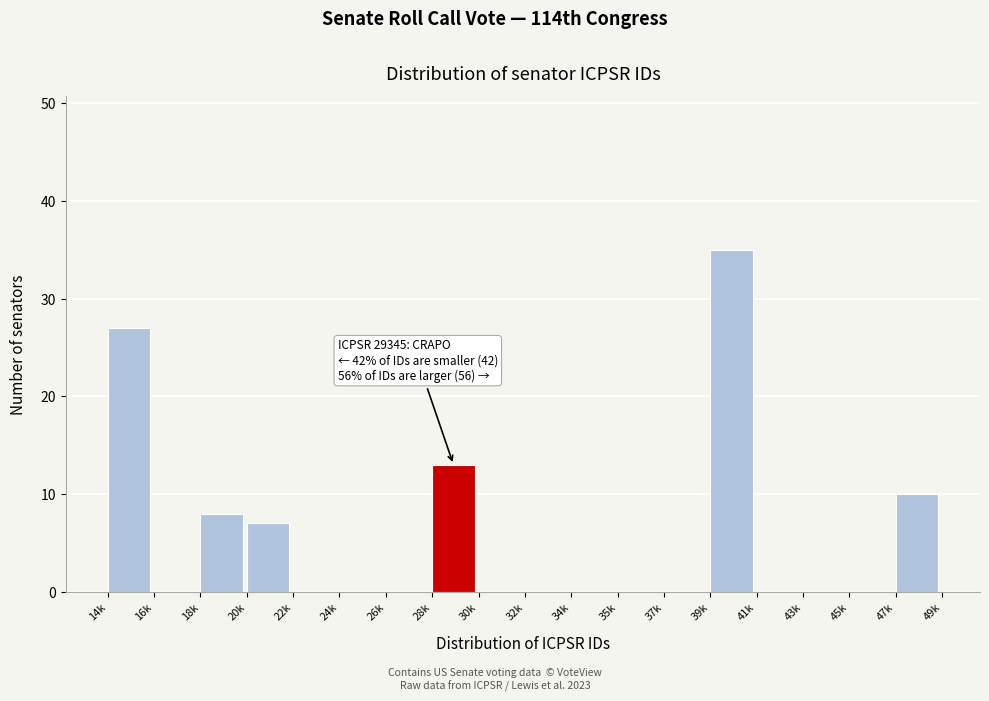

Reading left to right, transcribe all the data shown in this chart.

14k=27	16k=0	18k=8	20k=7	22k=0	24k=0	26k=0	28k=13	30k=0	32k=0	34k=0	35k=0	37k=0	39k=35	41k=0	43k=0	45k=0	47k=10